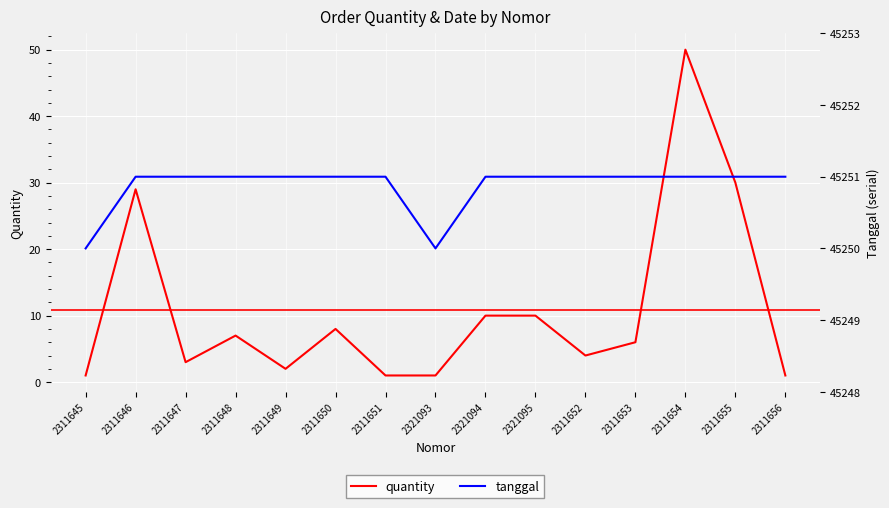

What is the maximum value shown in the chart?

45251